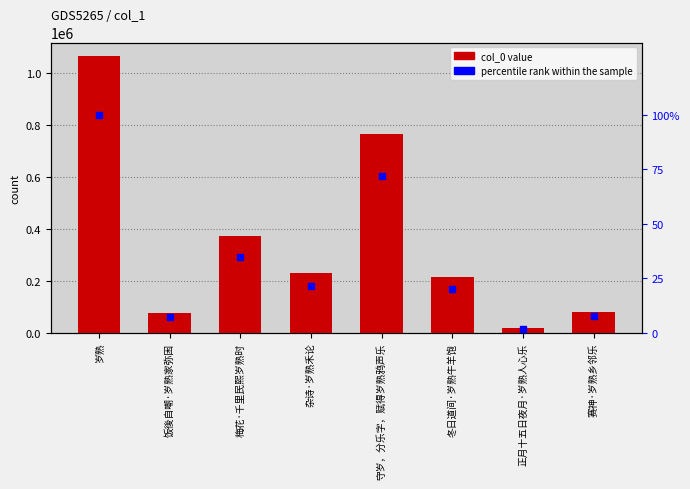

What is the total value across all series at 冬日道间·岁熟牛羊饱?

212533.0